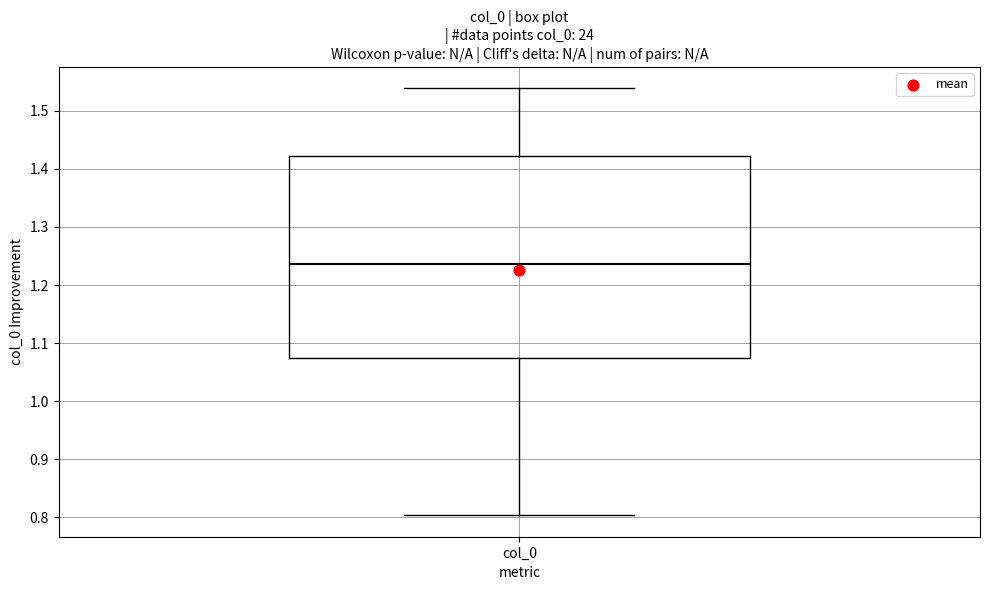

Read this box plot against the y-axis: the position of the median line, the range covered by the box, and the ends of both whiskers. The values are not printed on the chart, so give them approximately, as read against the axis.

median 1.24, box 1.08 to 1.42, whiskers 0.80 to 1.54